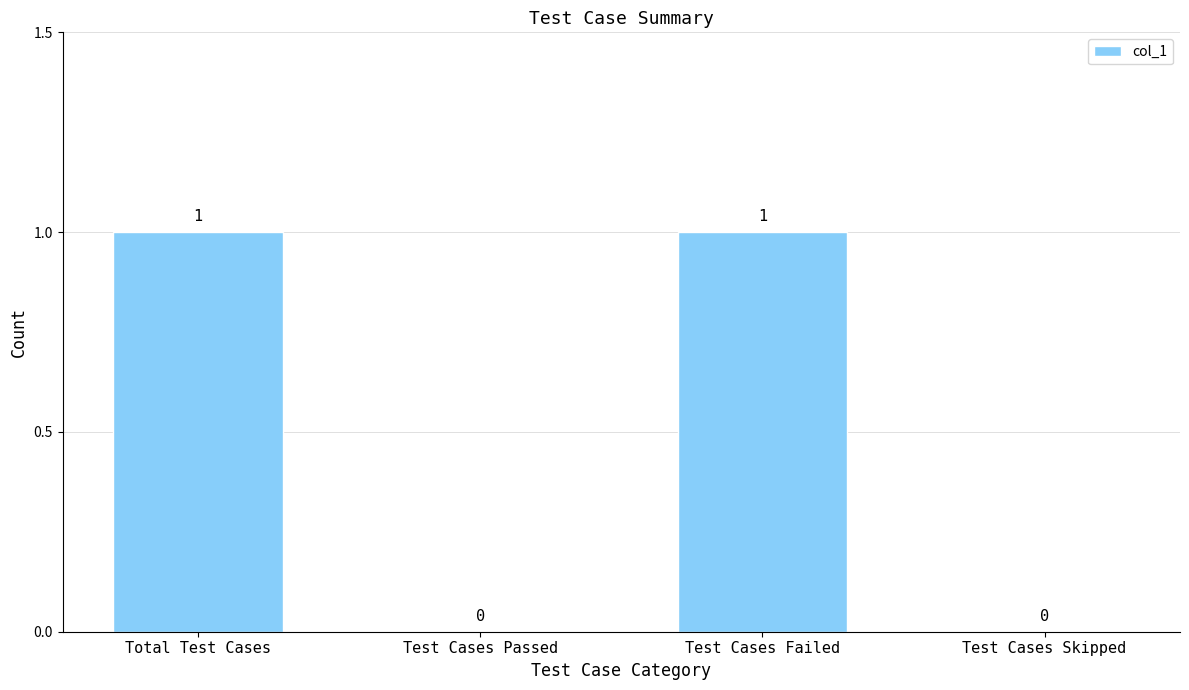

How many values are between 0 and 1?

4